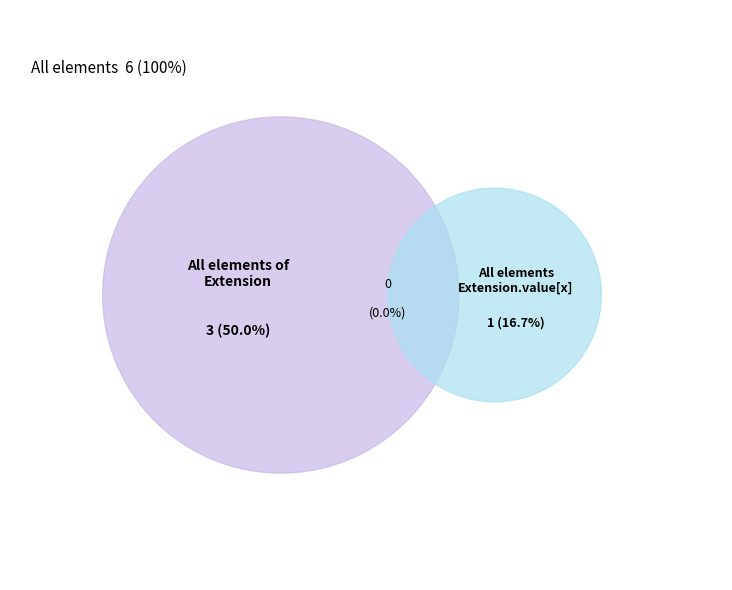

To the nearest percent, what is the difference between the largest and smallest slice percentages?

50%